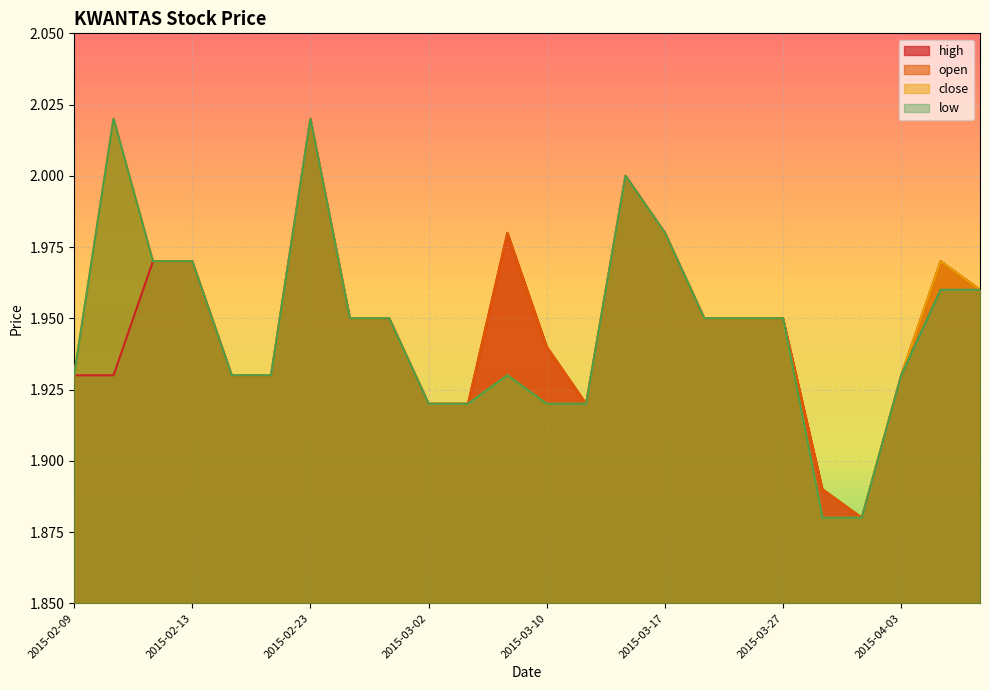

Reading left to right, extract all data points from this chart.

high: 1.9	1.9	2.0	2.0	1.9	1.9	2.0	1.9	1.9	1.9	1.9	2.0	1.9	1.9	2.0	2.0	1.9	1.9	1.9	1.9	1.9	1.9	2.0	2.0
open: 1.9	2.0	2.0	2.0	1.9	1.9	2.0	1.9	1.9	1.9	1.9	2.0	1.9	1.9	2.0	2.0	1.9	1.9	1.9	1.9	1.9	1.9	2.0	2.0
close: 1.9	2.0	2.0	2.0	1.9	1.9	2.0	1.9	1.9	1.9	1.9	1.9	1.9	1.9	2.0	2.0	1.9	1.9	1.9	1.9	1.9	1.9	2.0	2.0
low: 1.9	2.0	2.0	2.0	1.9	1.9	2.0	1.9	1.9	1.9	1.9	1.9	1.9	1.9	2.0	2.0	1.9	1.9	1.9	1.9	1.9	1.9	2.0	2.0